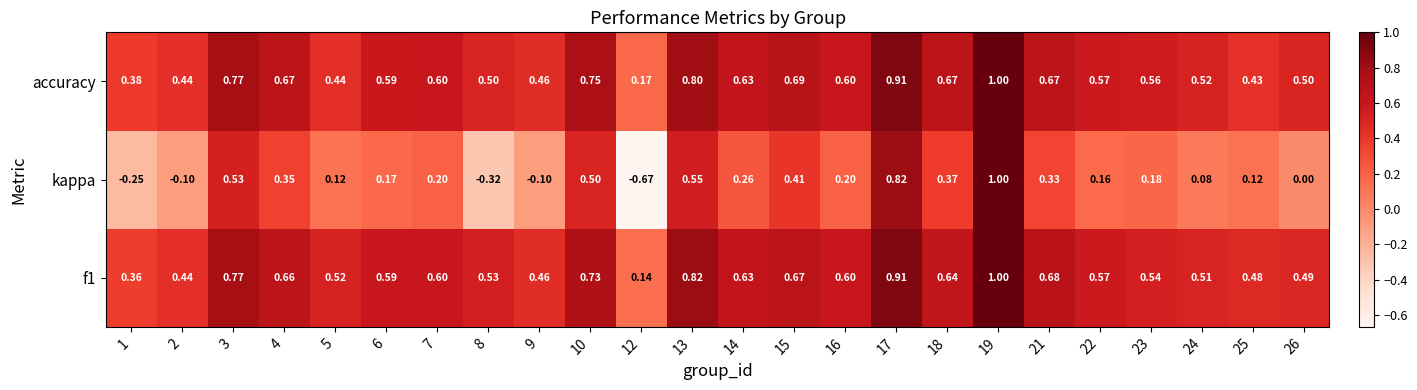

Which series has the largest range (max minus min)?

kappa